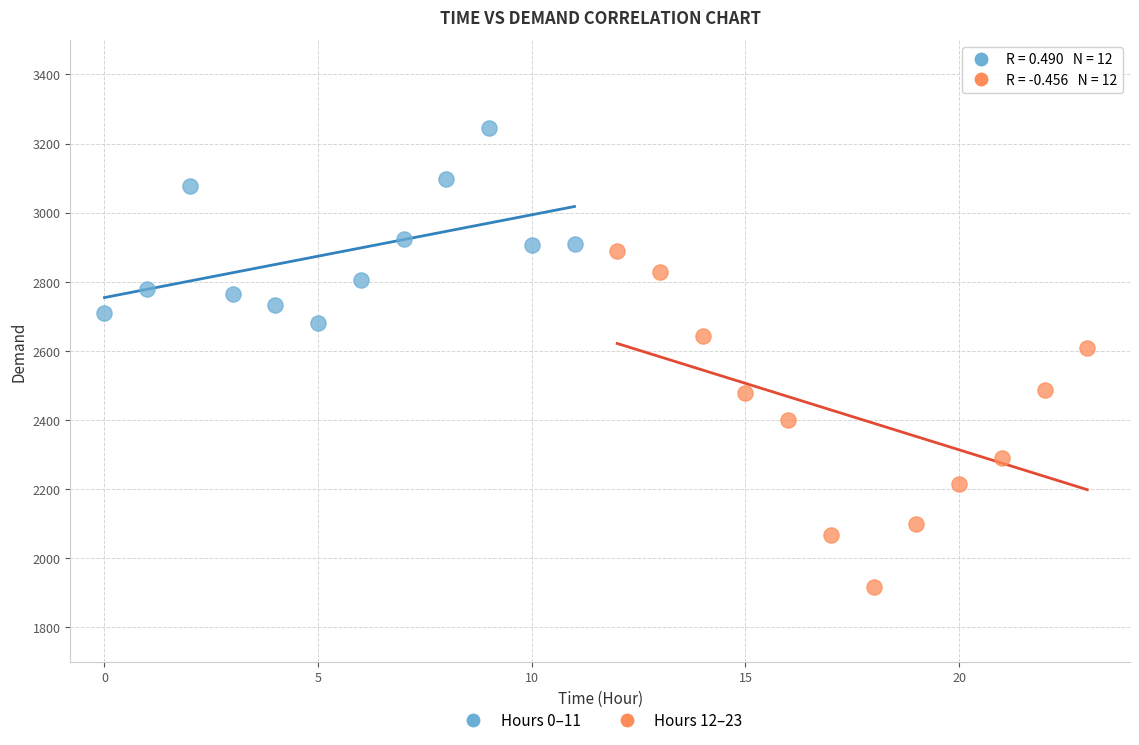

Which series reaches the maximum Y coordinate?

Hours 0–11